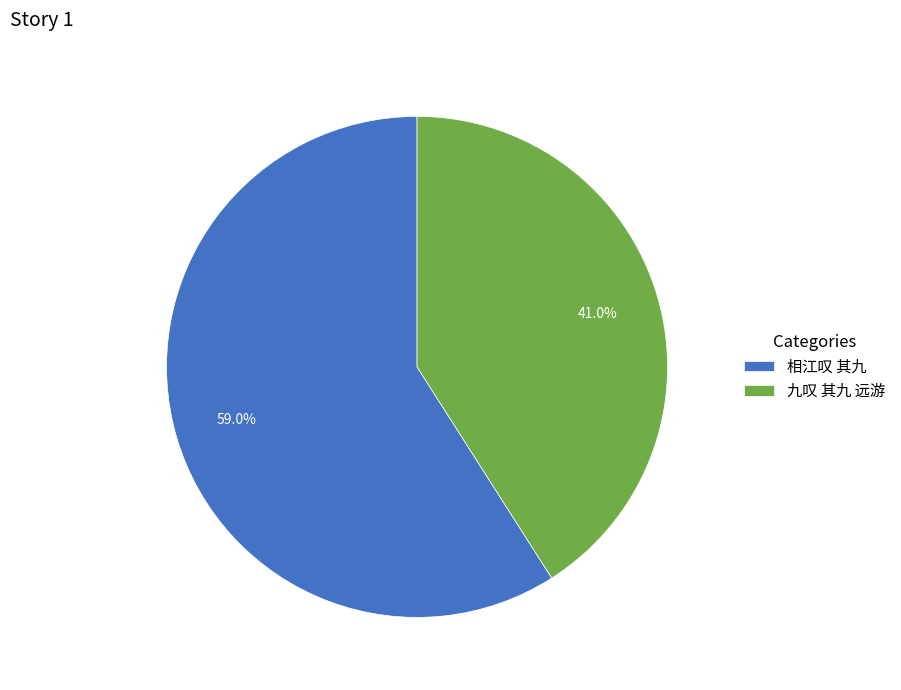

Which slice is the smallest?

九叹 其九 远游